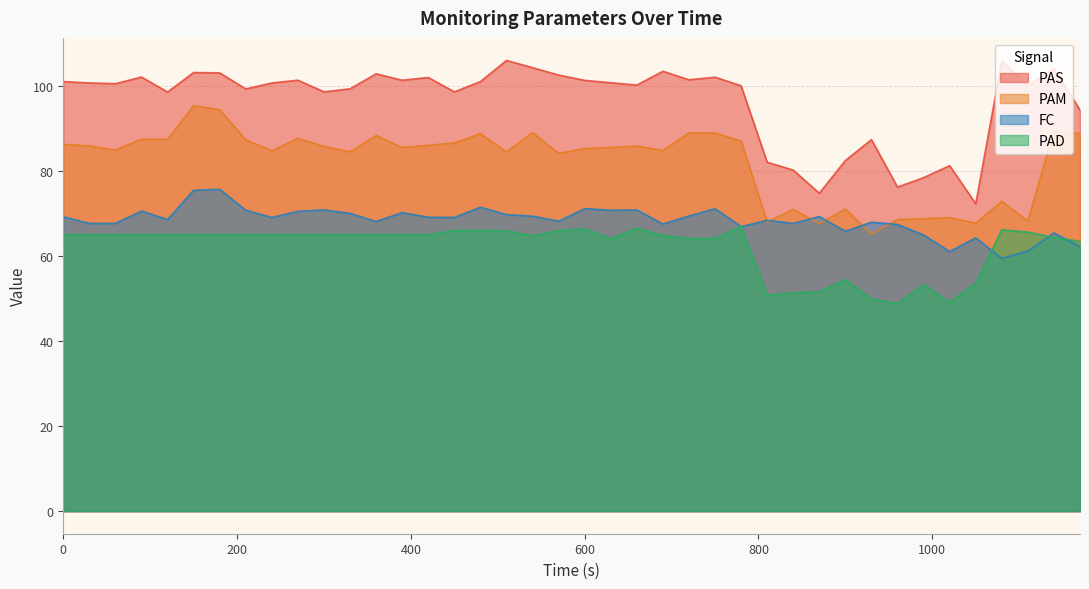

True or false: PAD and PAS intersect in this chart.

False